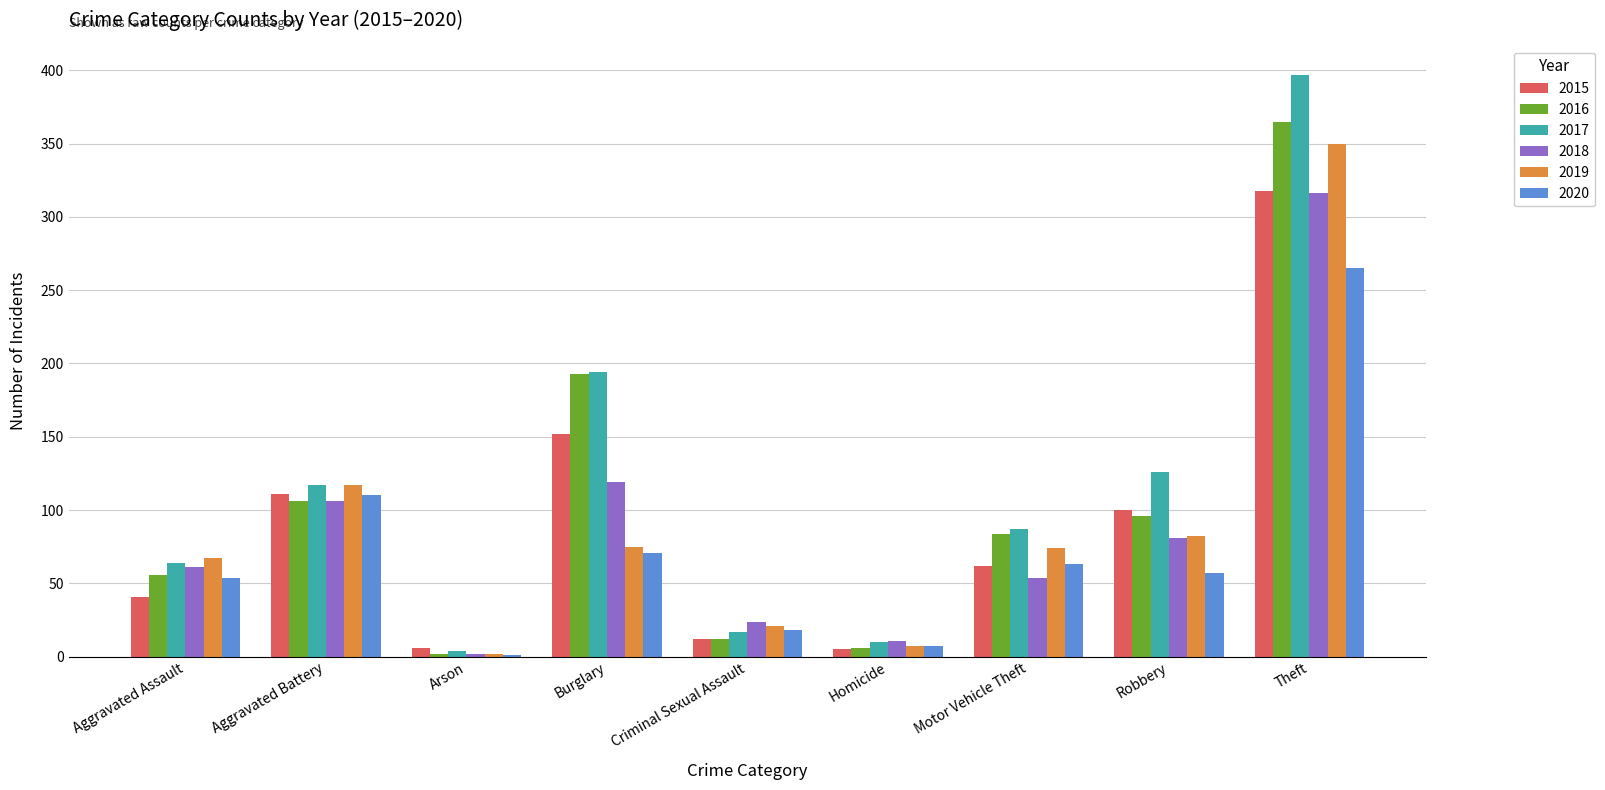

Which series has the largest total across all categories?

2017